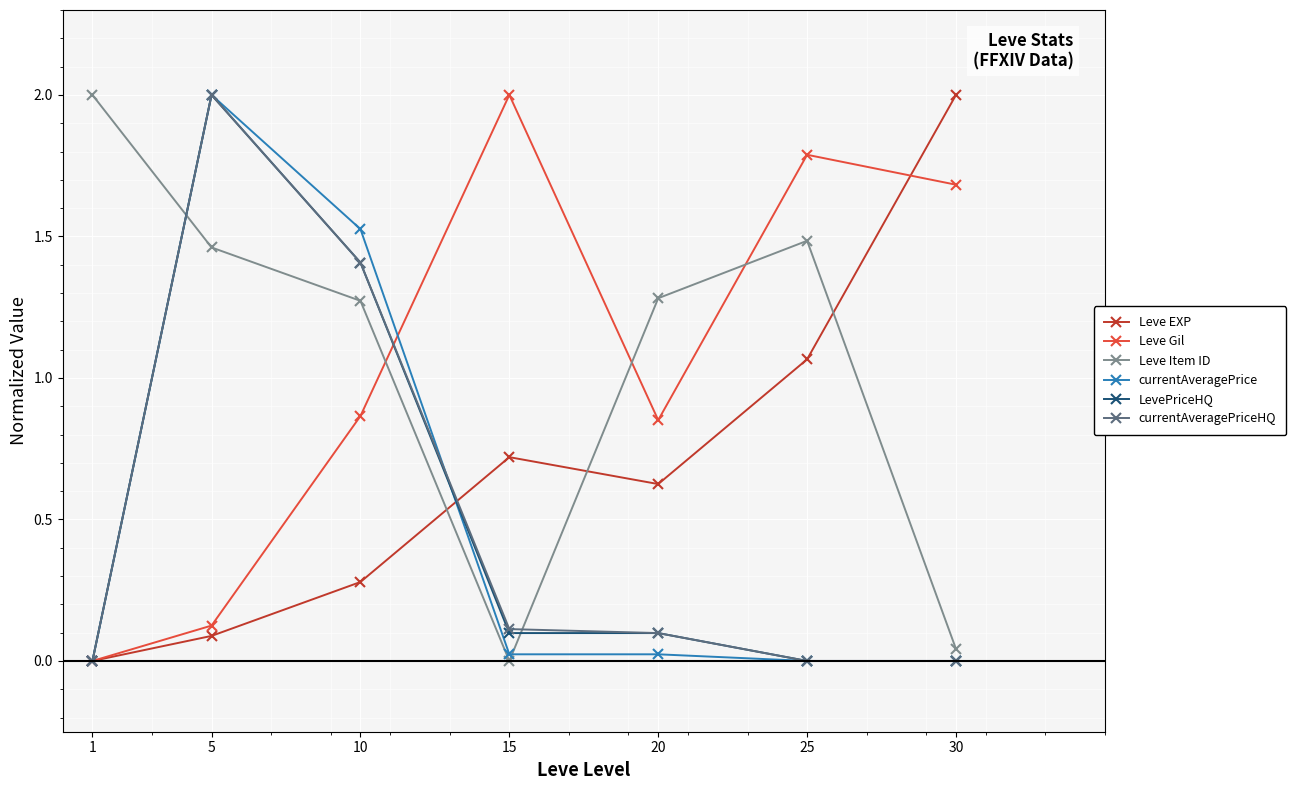

What is the maximum value for currentAveragePriceHQ?

2.0